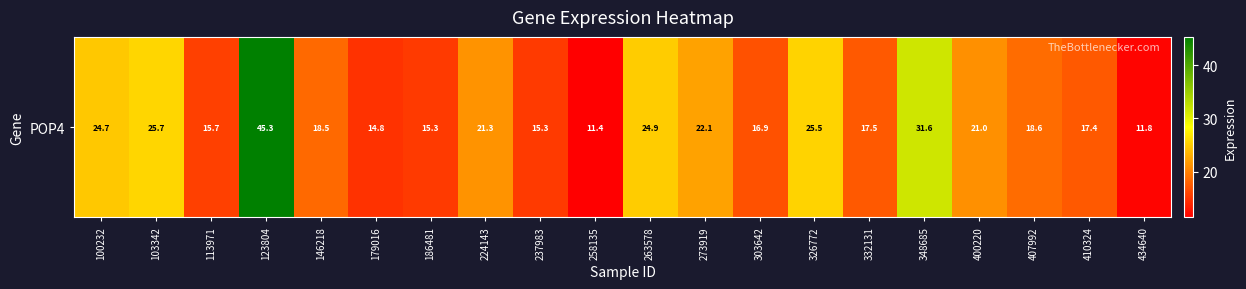

Where does the data first go above 18?

100232